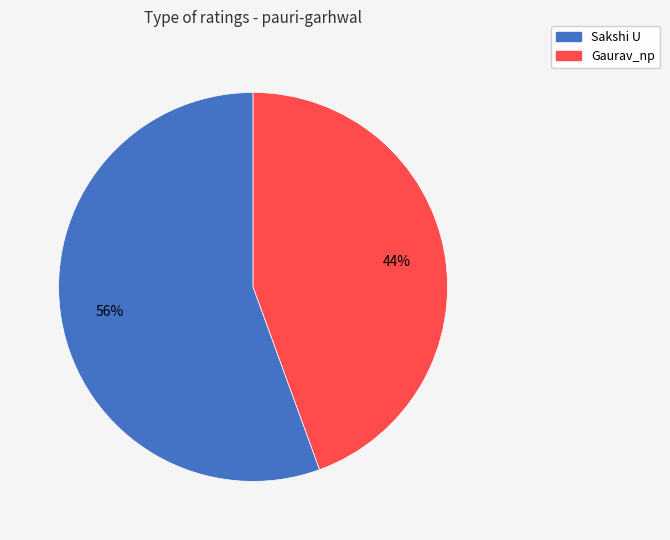

Which slice represents more than half of the pie?

Sakshi U